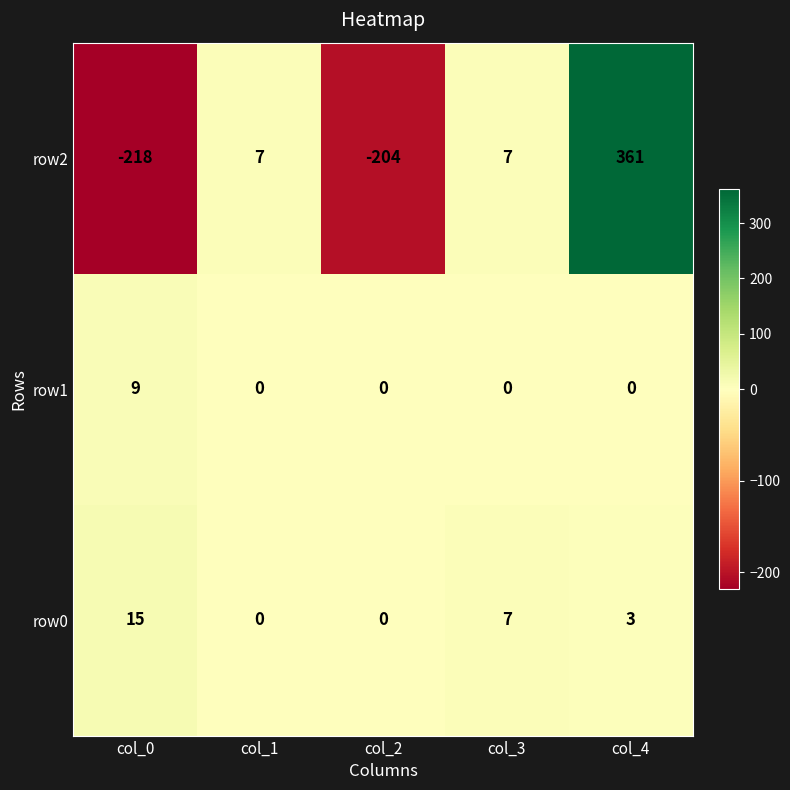

What is the greatest value displayed?

361